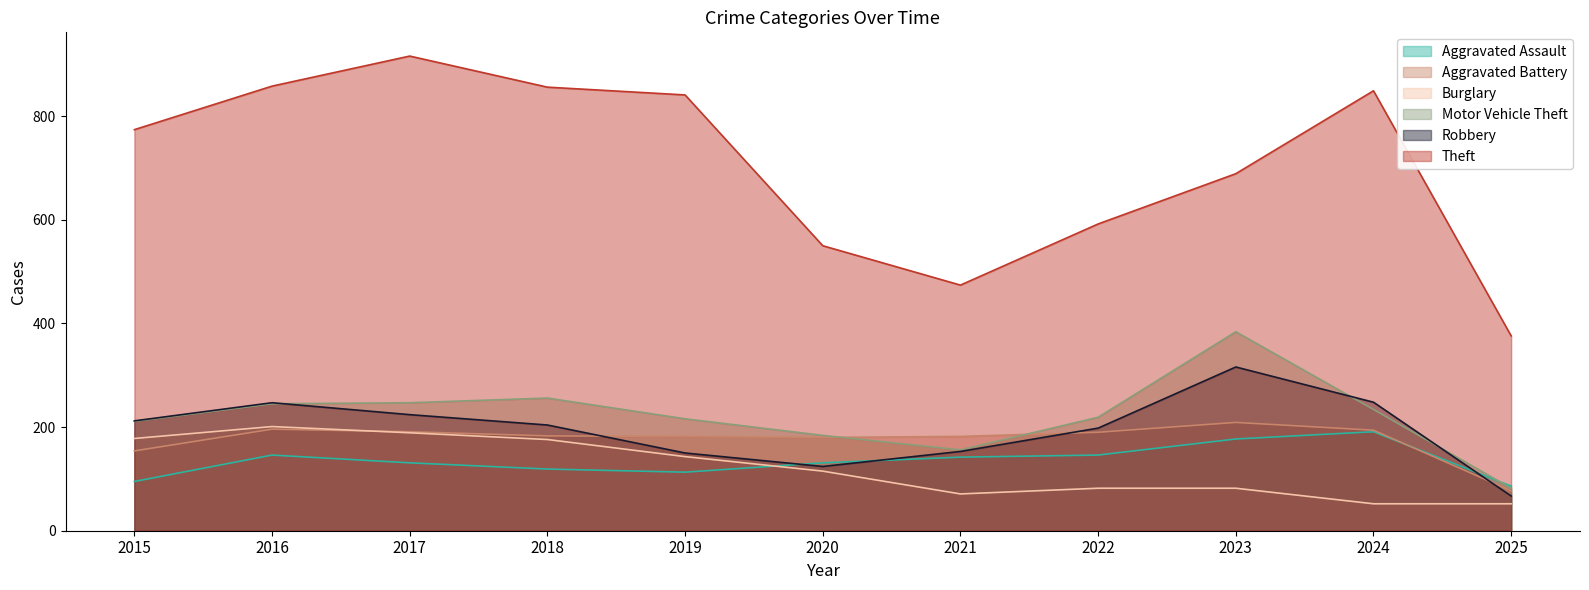

List the labels in order of Robbery value, largest first.

2023, 2024, 2016, 2017, 2015, 2018, 2022, 2021, 2019, 2020, 2025